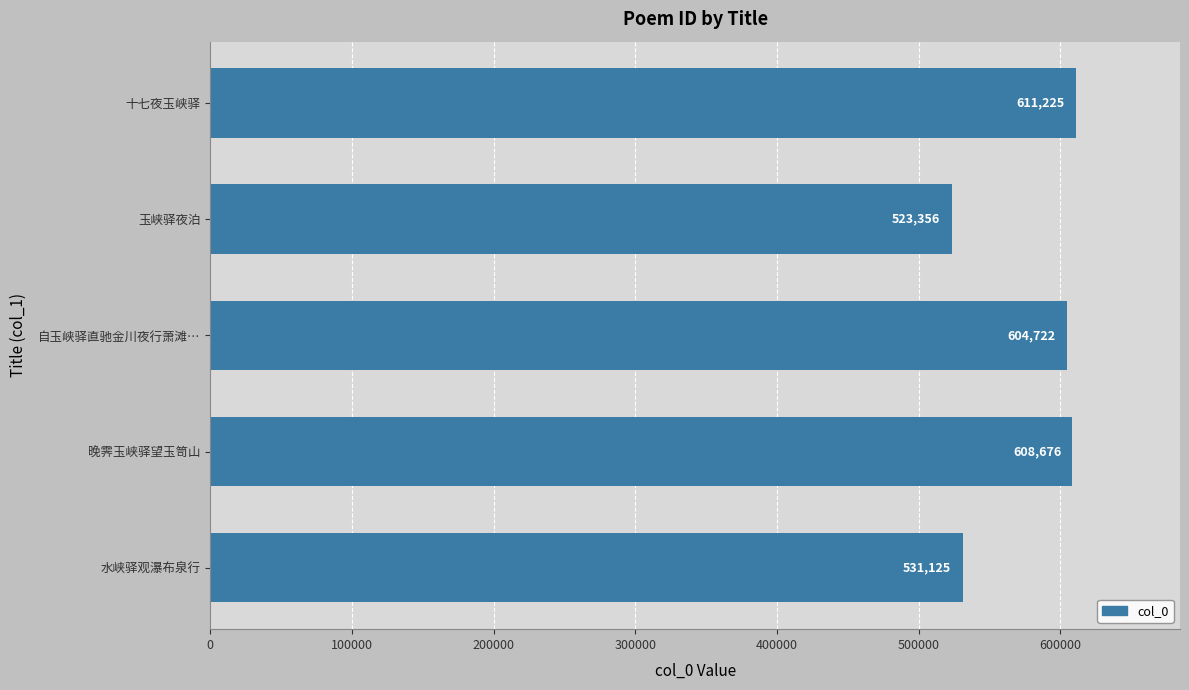

What is the difference between the maximum and minimum values?

87869